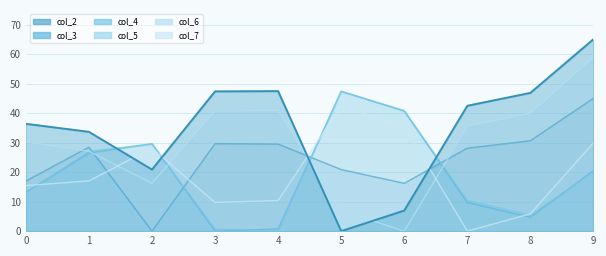

How many positive values does the col_5 series have?

9